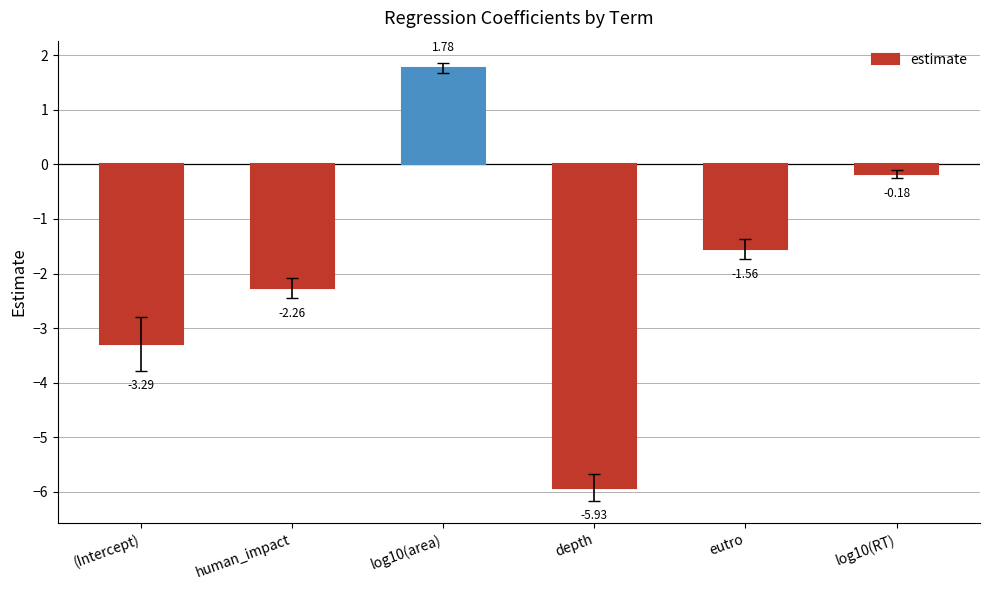

Which label corresponds to the smallest value in the chart?

depth